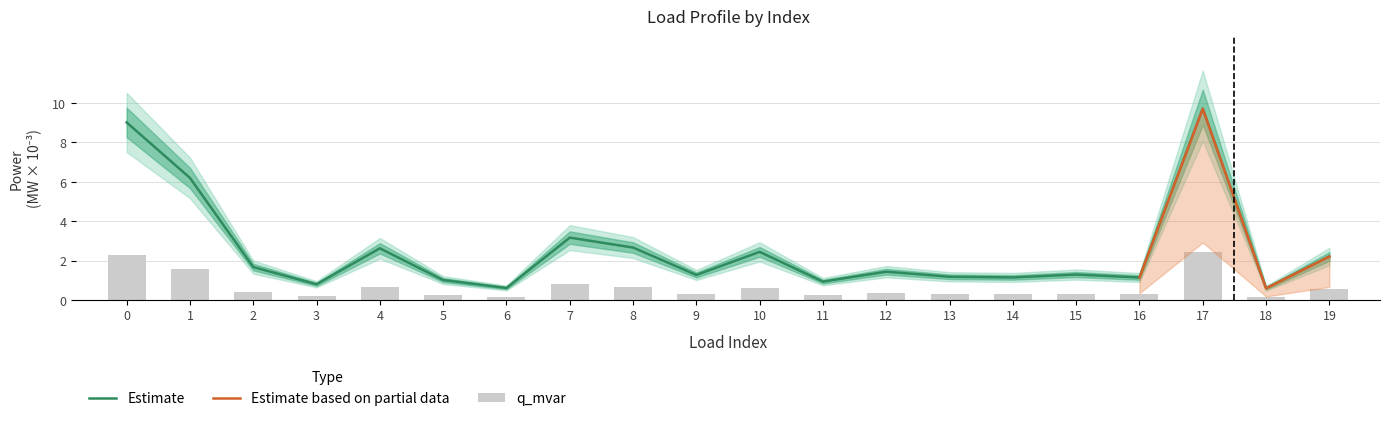

Which category has the highest value in the Estimate series?

17